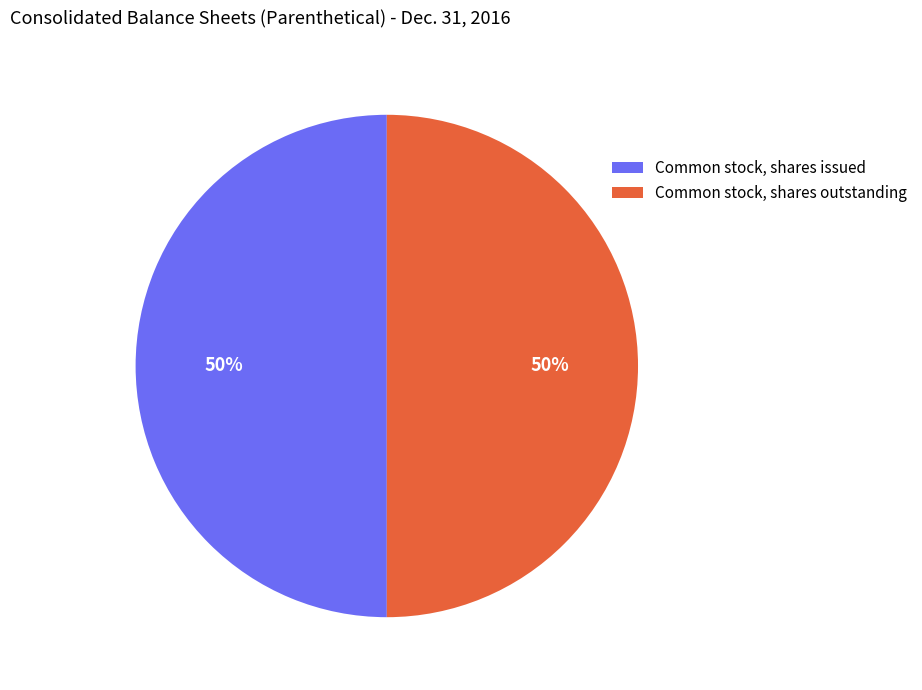

Combined, do Common stock, shares outstanding and Common stock, shares issued account for over 50%?

Yes